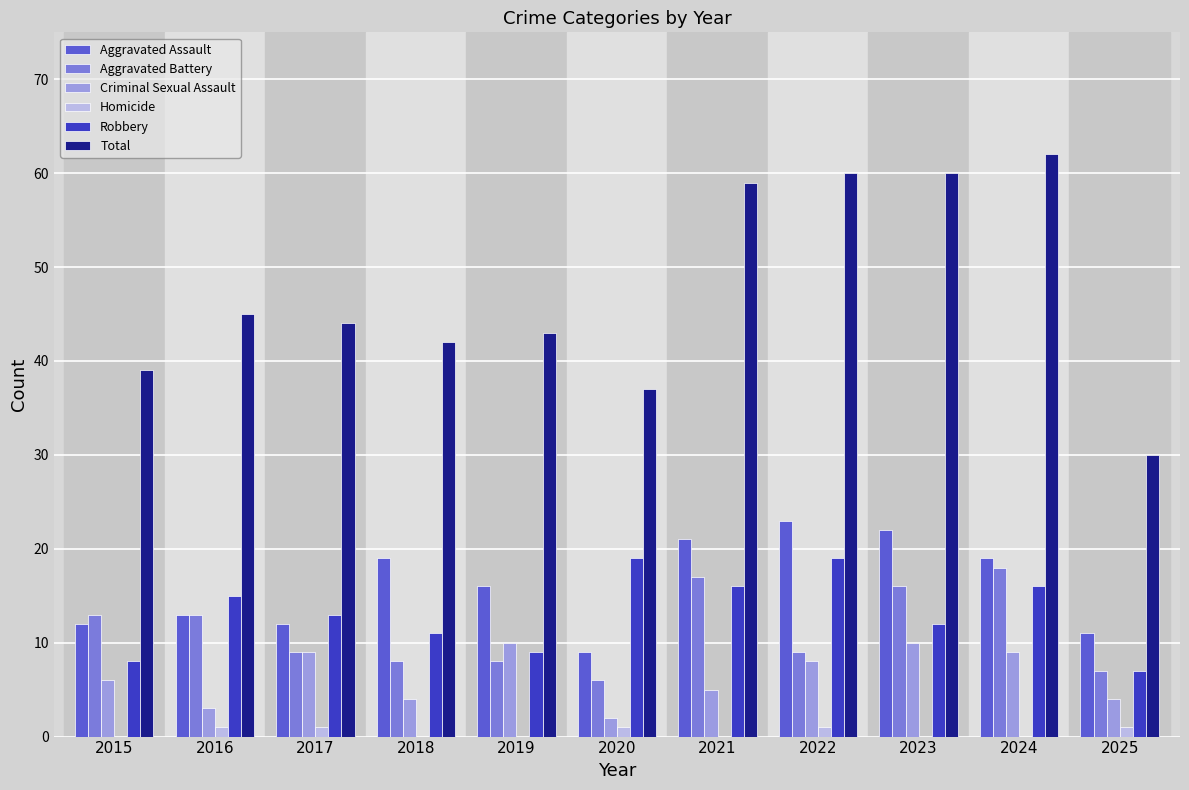

What is the average value of the Total series?

47